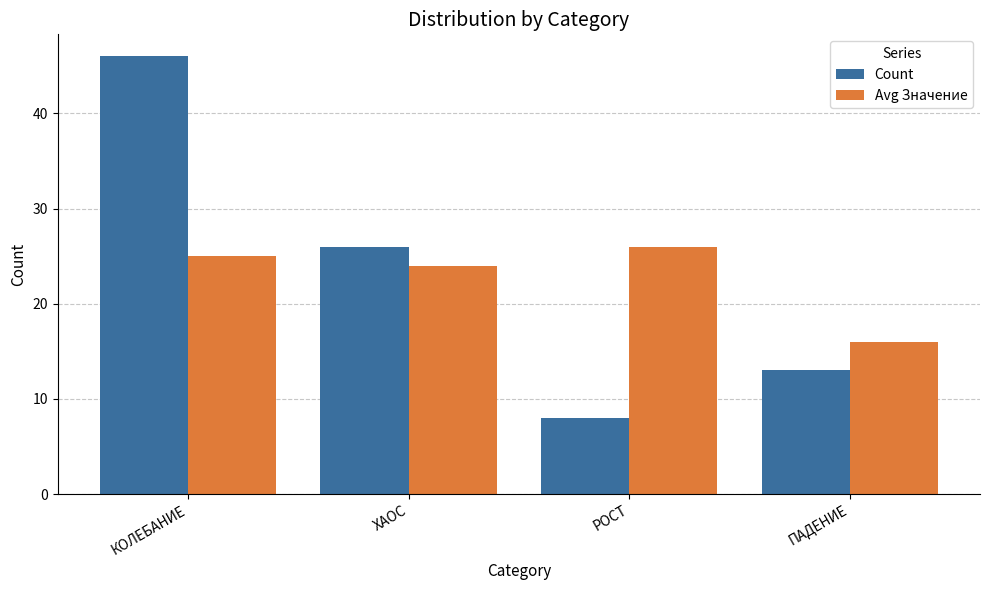

True or false: Avg Значение has a value of 13 at РОСТ.

False